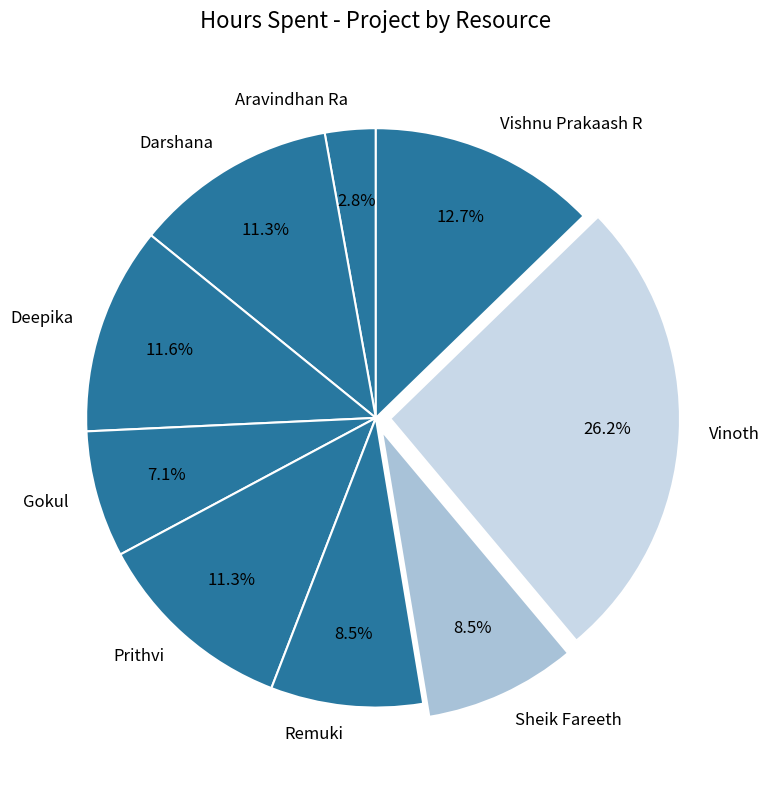

What is the ratio of the value at Sheik Fareeth to the value at Vinoth?

0.3